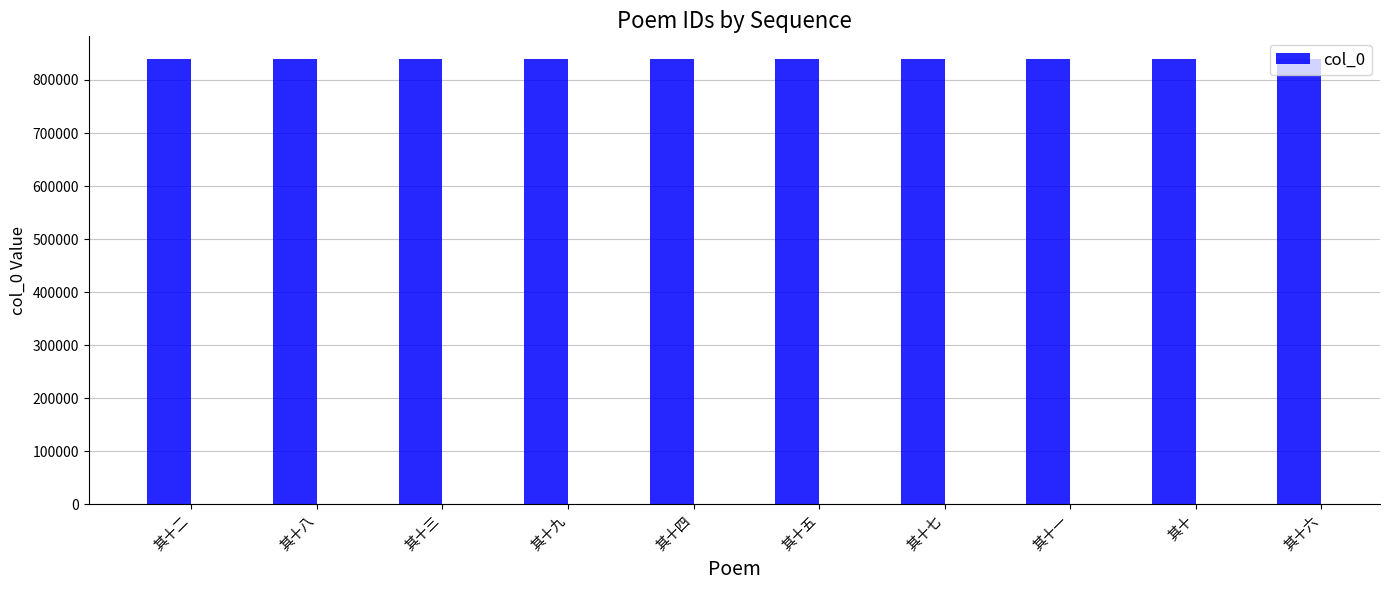

What is the maximum value shown in the chart?

840247